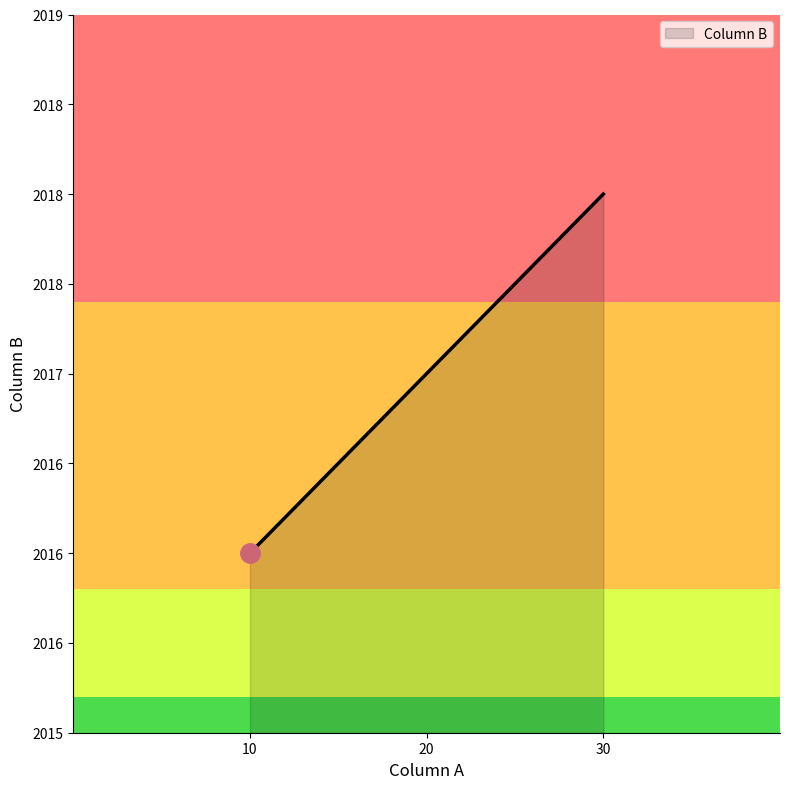

What is the ratio of the value at 20 to the value at 10?

1.0